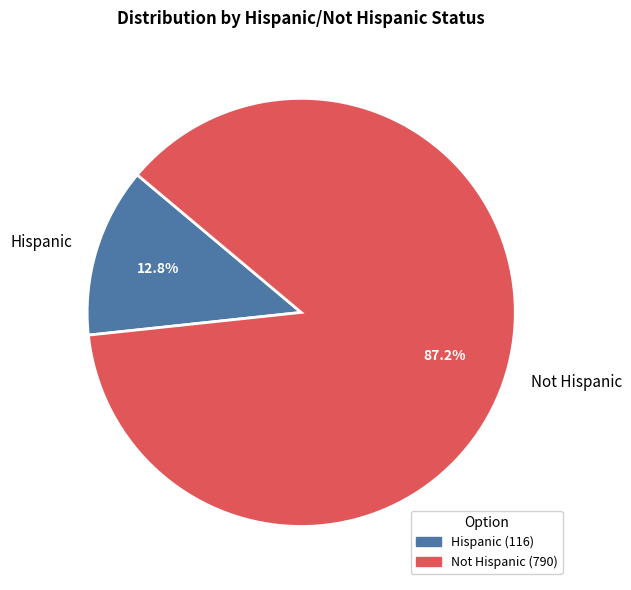

What percentage is NOT represented by Hispanic?

87.2%